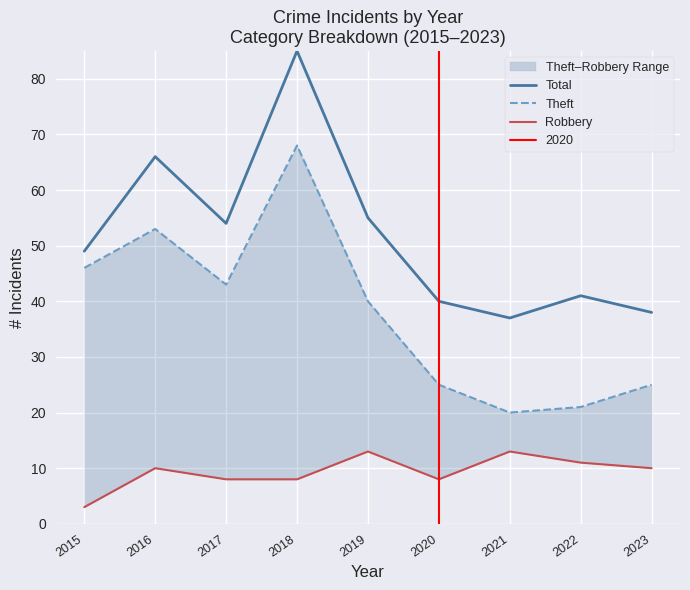

At how many categories does at least one series exceed 33?

9